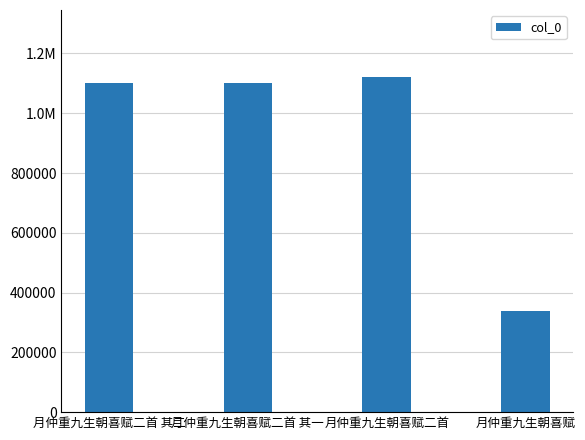

Reading left to right, extract all data points from this chart.

月仲重九生朝喜赋二首 其二=1099856	月仲重九生朝喜赋二首 其一=1099855	月仲重九生朝喜赋二首=1121198	月仲重九生朝喜赋=339596